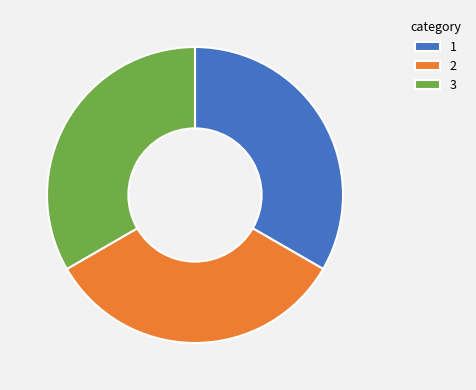

Is there a majority slice in this chart?

No